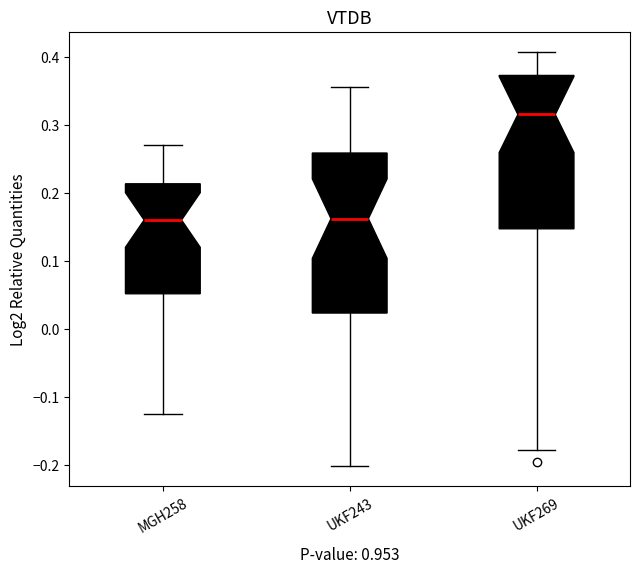

Reading left to right, read every box against the y-axis: the position of its median line, the range the box covers, and the ends of its whiskers. The values are not printed on the chart, so give them approximately, as read against the axis.

MGH258: median 0.16, box 0.05 to 0.21, whiskers -0.12 to 0.27
UKF243: median 0.16, box 0.02 to 0.26, whiskers -0.20 to 0.36
UKF269: median 0.32, box 0.15 to 0.37, whiskers -0.18 to 0.41